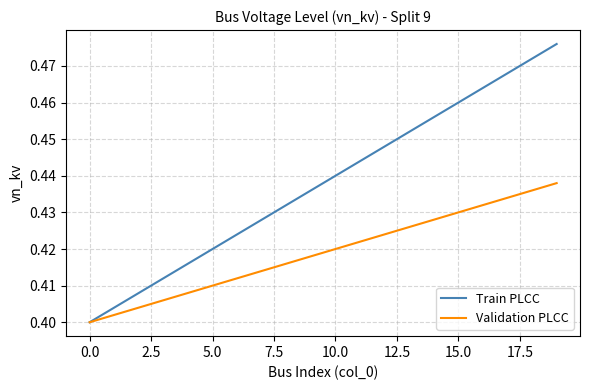

What is the difference between the second highest and second lowest values in the Train PLCC series?

0.1